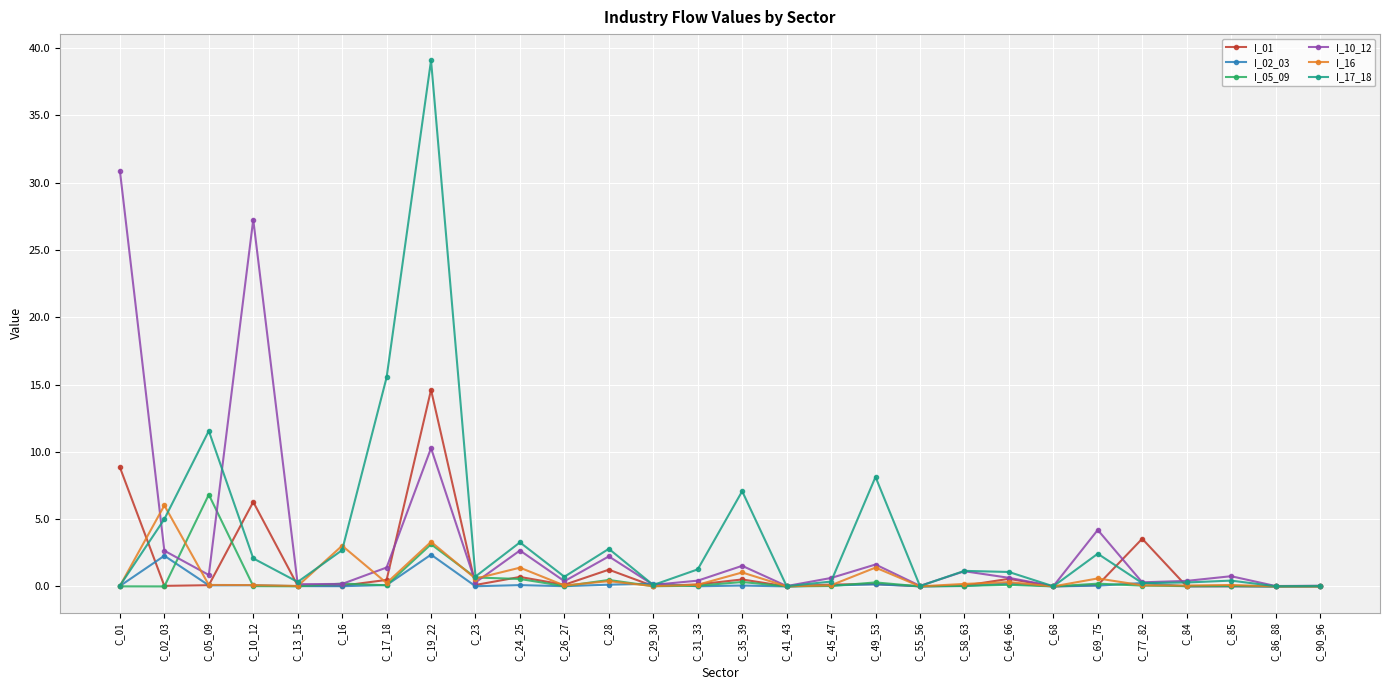

What is the highest value of the I_05_09 series?

6.8